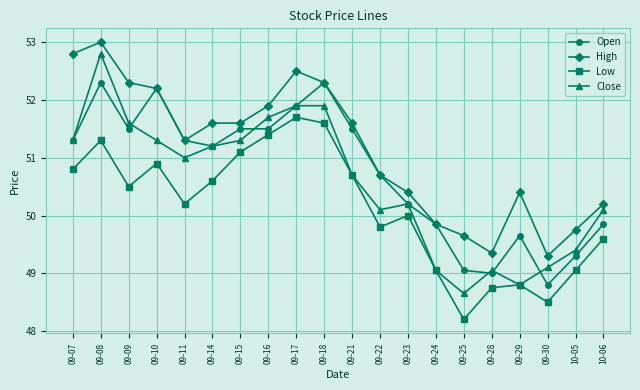

Which series has the widest spread of values?

Close